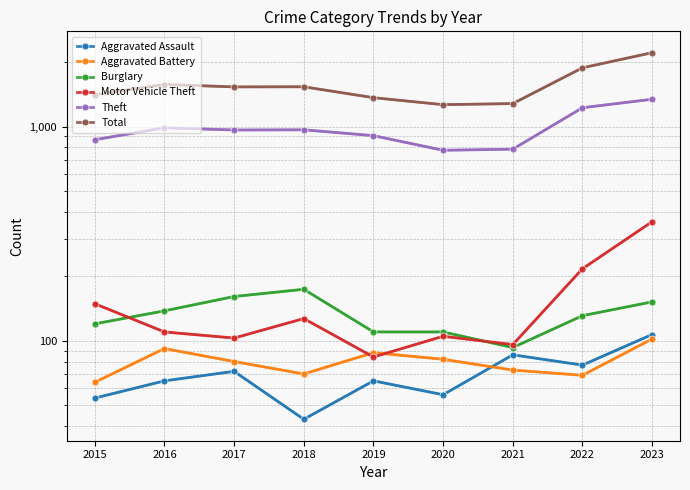

Reading right to left, what are all the values shown in this chart?

Aggravated Assault: 2023=107	2022=77	2021=86	2020=56	2019=65	2018=43	2017=72	2016=65	2015=54
Aggravated Battery: 2023=102	2022=69	2021=73	2020=82	2019=88	2018=70	2017=80	2016=92	2015=64
Burglary: 2023=152	2022=131	2021=93	2020=110	2019=110	2018=174	2017=161	2016=138	2015=120
Motor Vehicle Theft: 2023=360	2022=217	2021=96	2020=105	2019=84	2018=127	2017=103	2016=110	2015=149
Theft: 2023=1343	2022=1226	2021=785	2020=776	2019=908	2018=967	2017=965	2016=988	2015=869
Total: 2023=2216	2022=1883	2021=1282	2020=1267	2019=1366	2018=1536	2017=1534	2016=1574	2015=1411